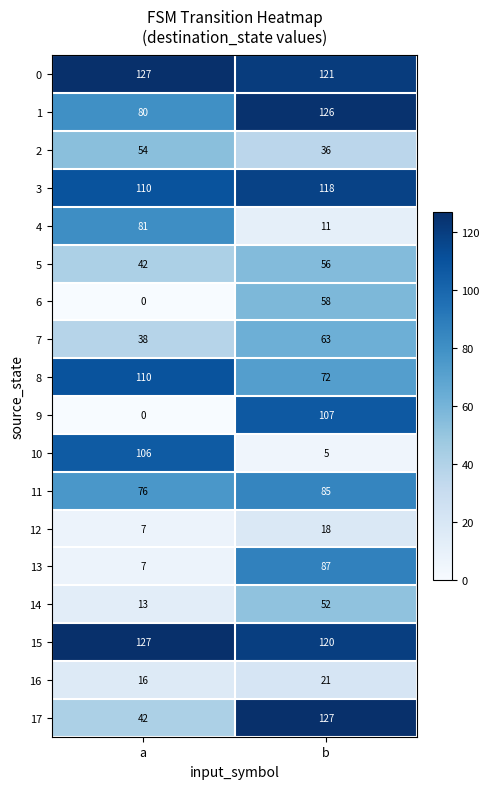

What value does the 4 series have at b, to the nearest 10?

10